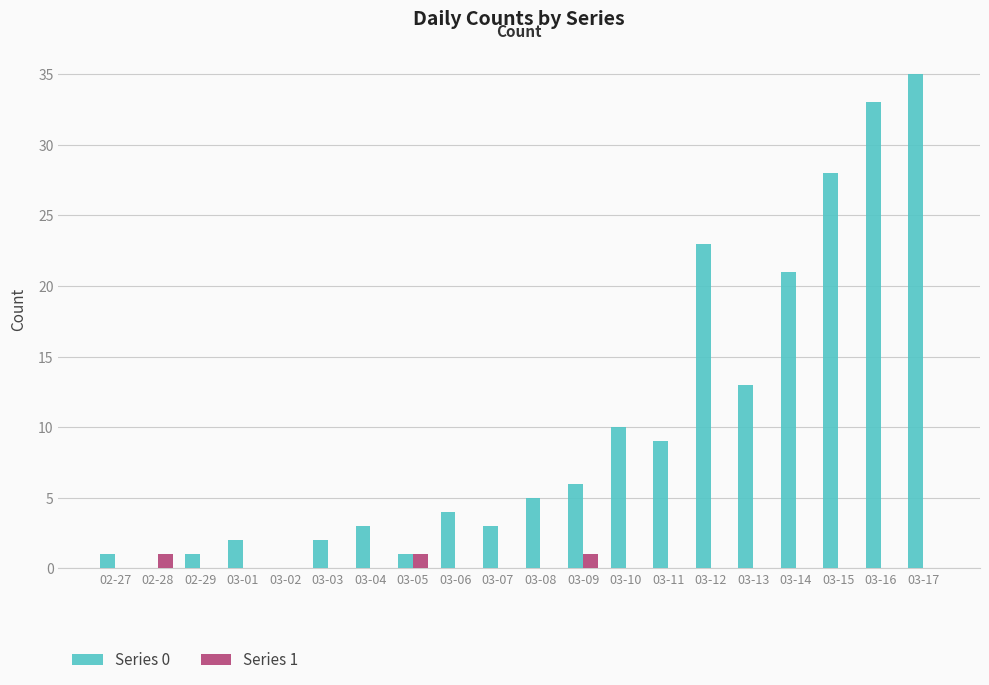

What is the spread (max minus min) of values at 03-07?

3